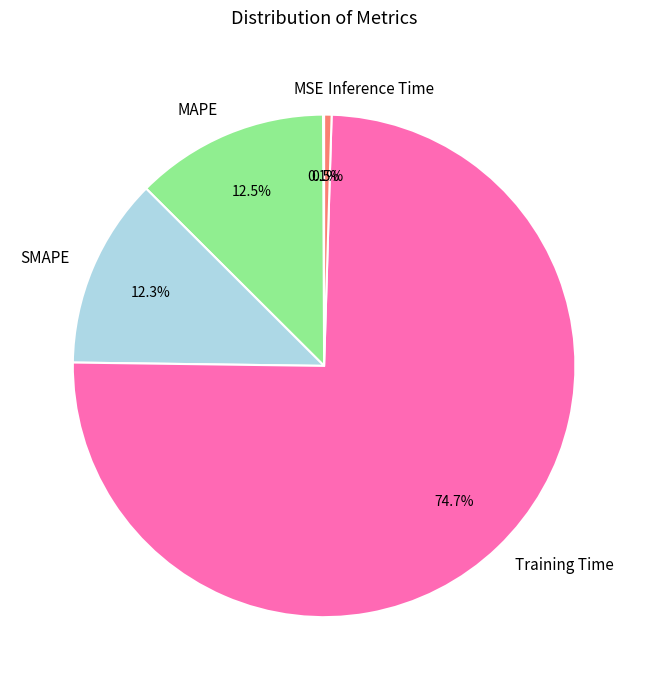

To the nearest percent, what is the difference between the largest and smallest slice percentages?

75%